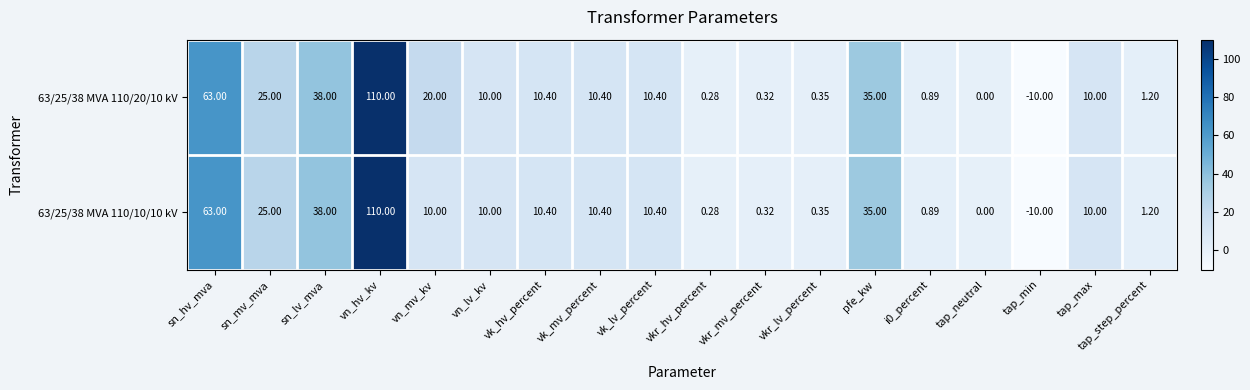

At which category is the sum across all series the highest?

vn_hv_kv